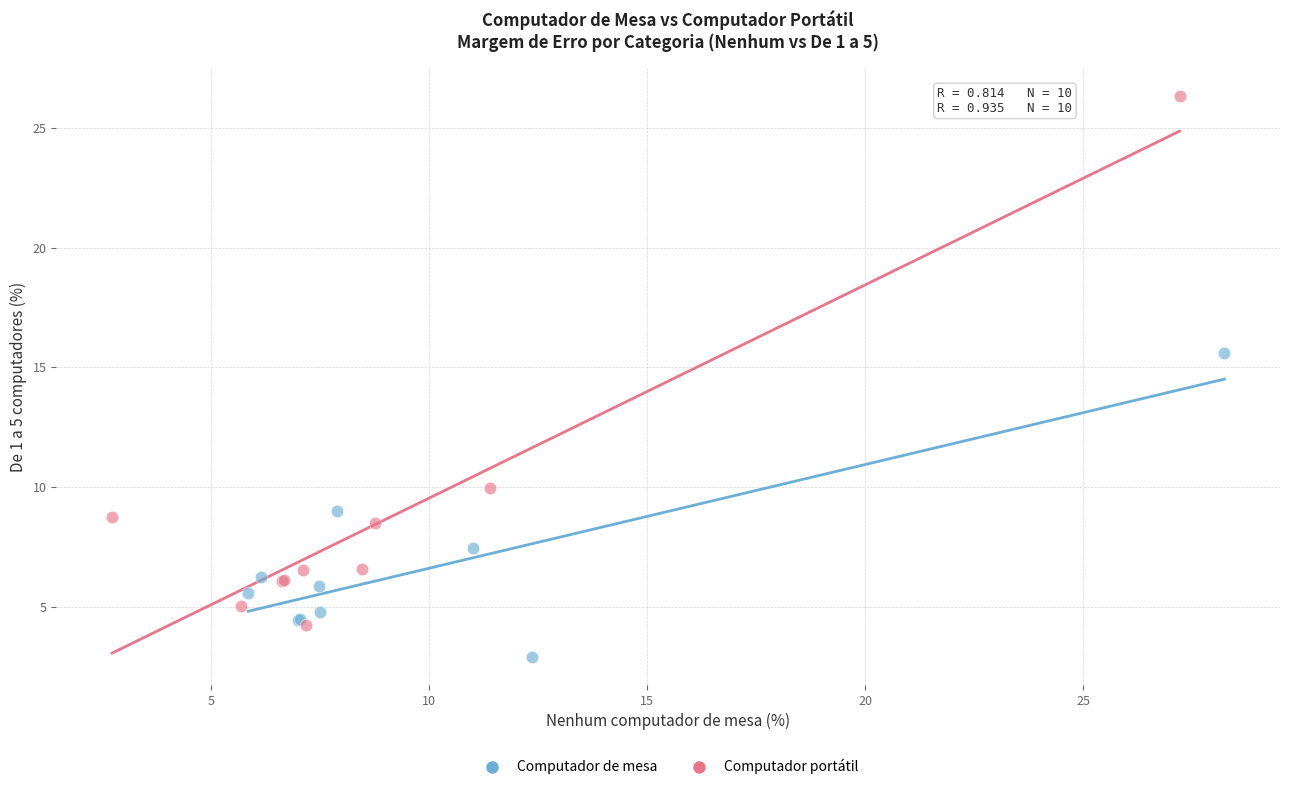

Which series reaches the maximum Y coordinate?

Computador portátil